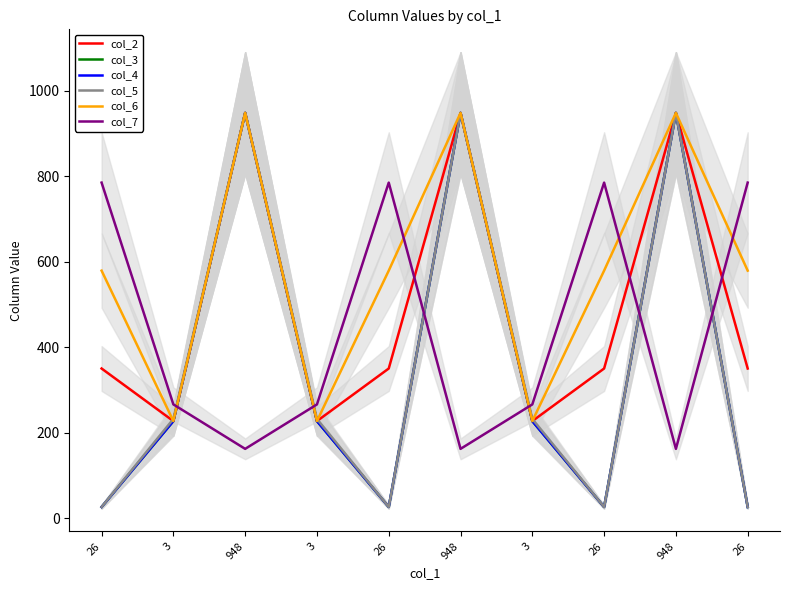

Which series has the largest range (max minus min)?

col_3